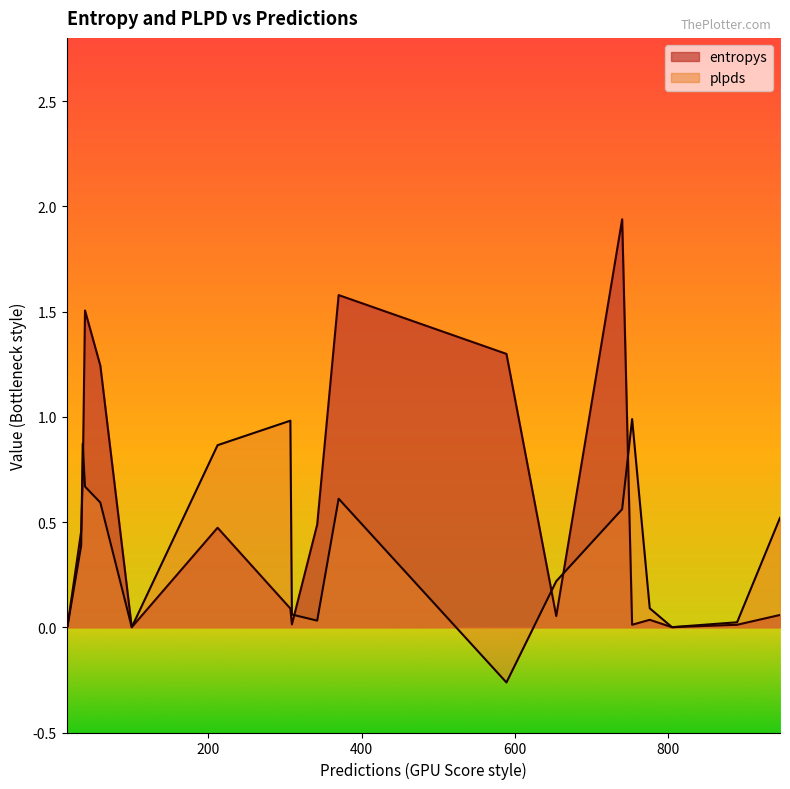

Which series has the largest range (max minus min)?

entropys